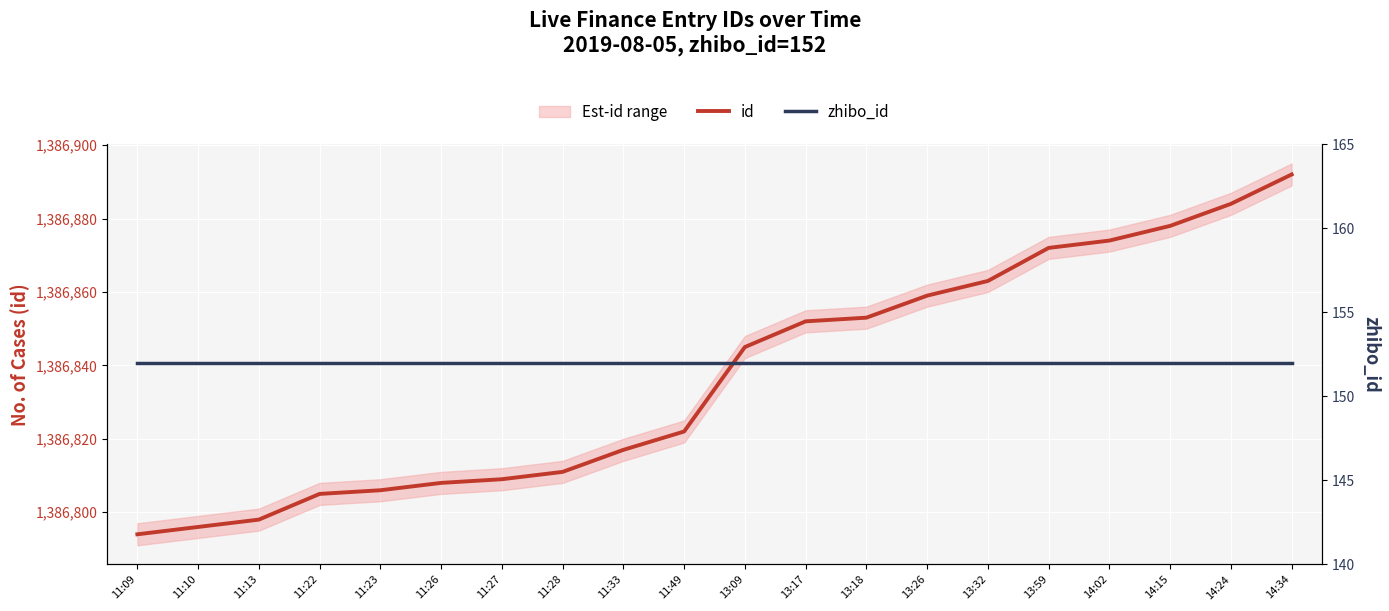

True or false: zhibo_id and id cross at least once.

False